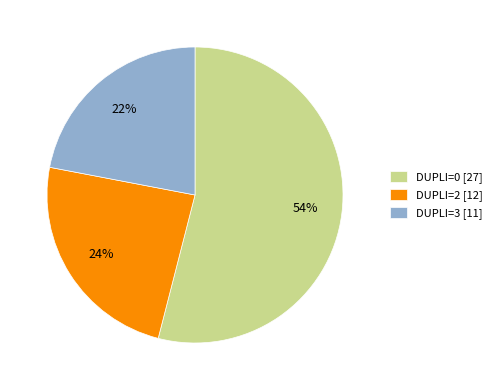

To the nearest percent, what portion does DUPLI=0 [27] represent?

54%